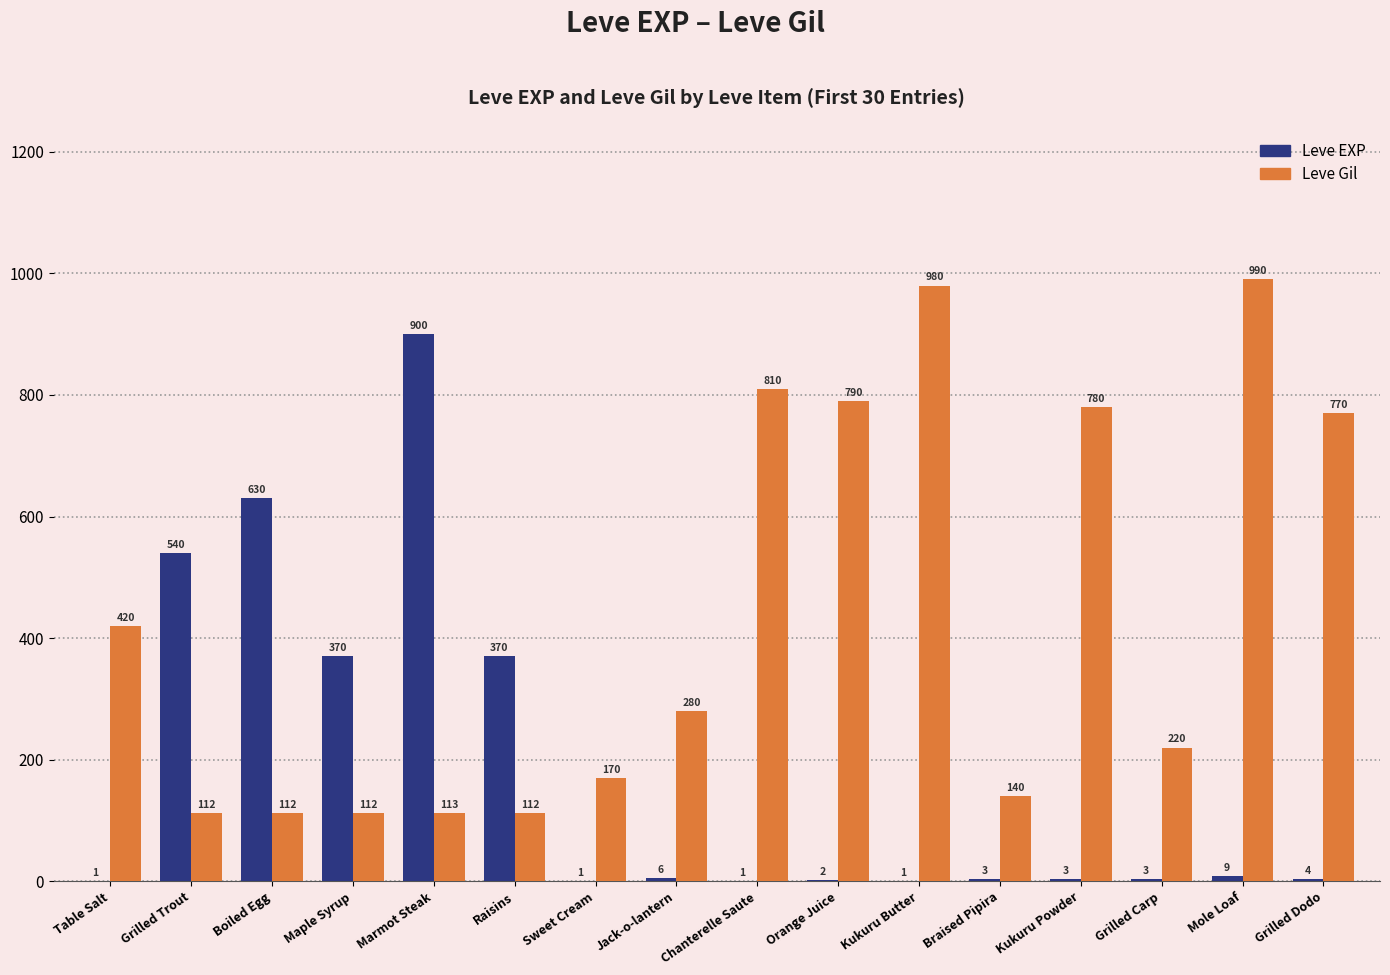

Reading left to right, transcribe all the data shown in this chart.

Leve EXP: 1	540	630	370	900	370	1	6	1	2	1	3	3	3	9	4
Leve Gil: 420	112	112	112	113	112	170	280	810	790	980	140	780	220	990	770